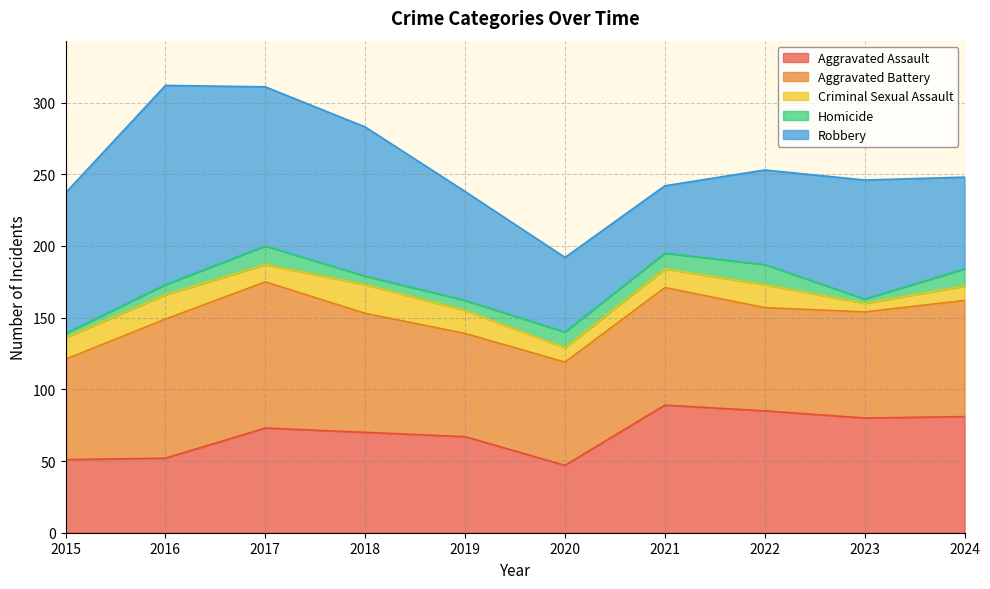

The Homicide series shows 7 at 2020. True or false?

False